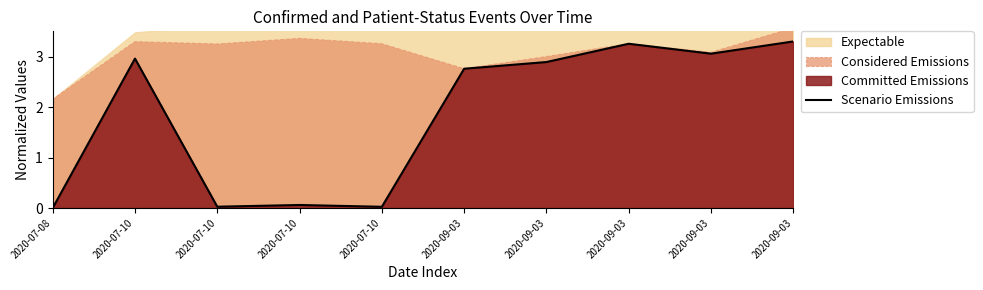

Where is the data nearest to the value 1?

2020-07-10